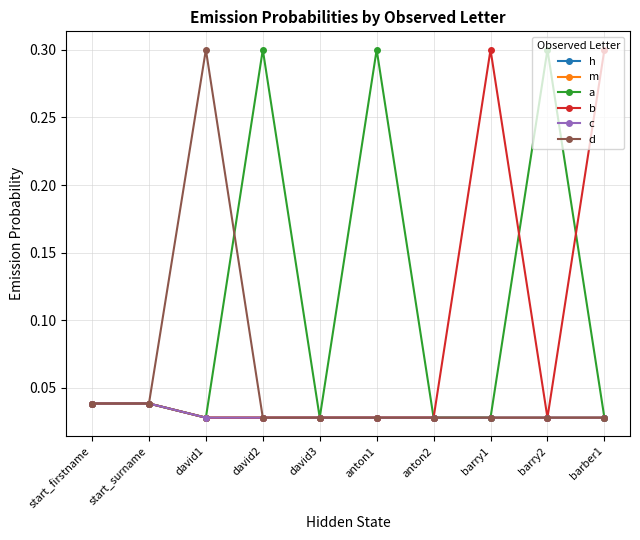

Between david1 and anton1, which is larger?

david1